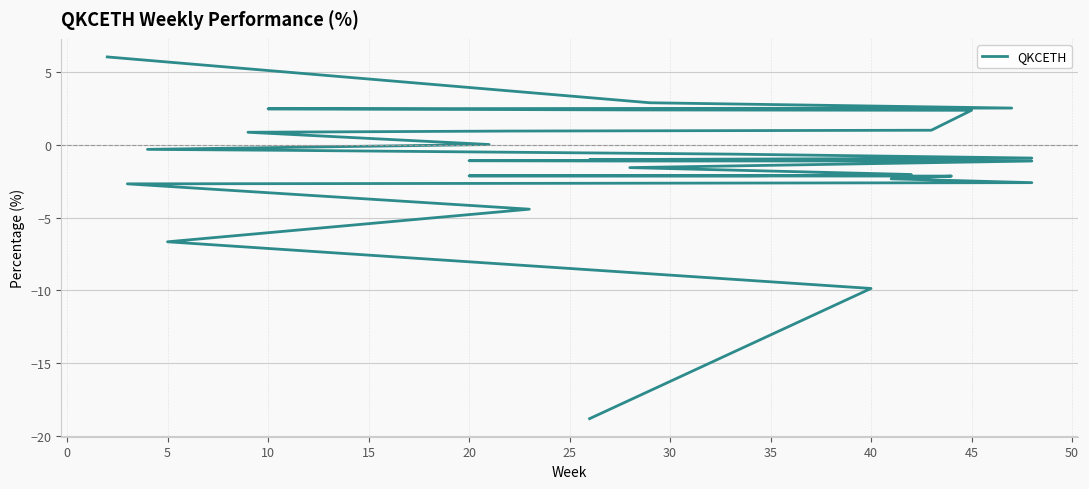

The value at 21 is -0.6. True or false?

False